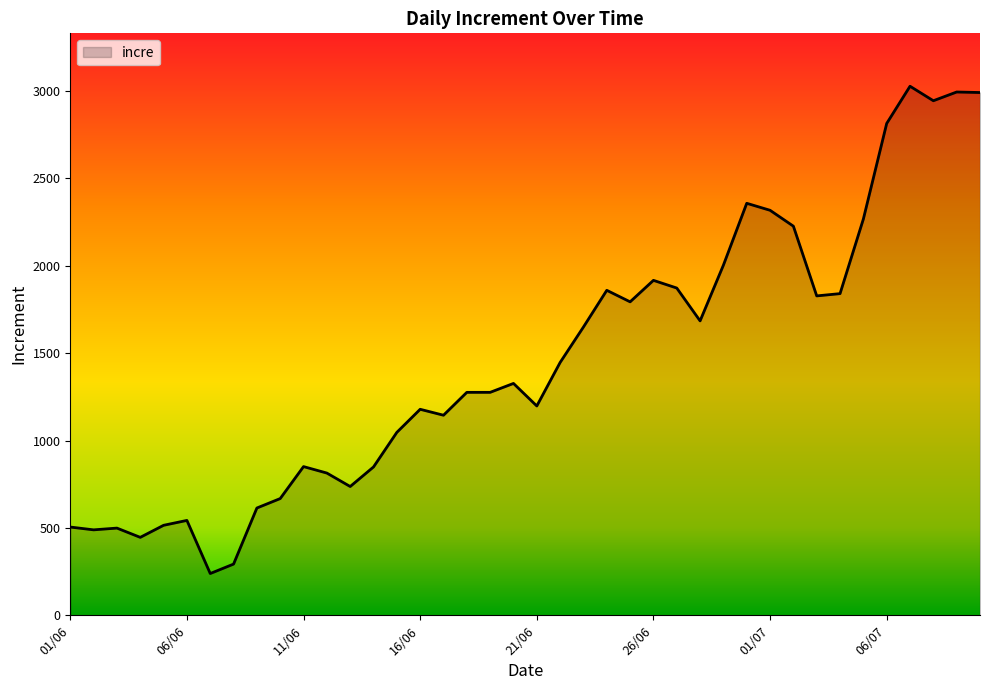

Does the chart display data point markers on the line(s)?

No